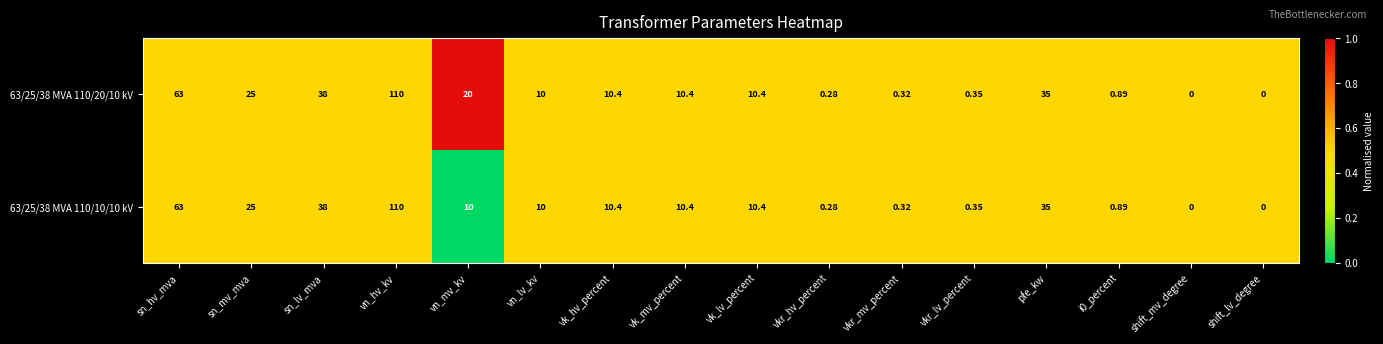

At which label does 63/25/38 MVA 110/10/10 kV first exceed 10?

sn_hv_mva